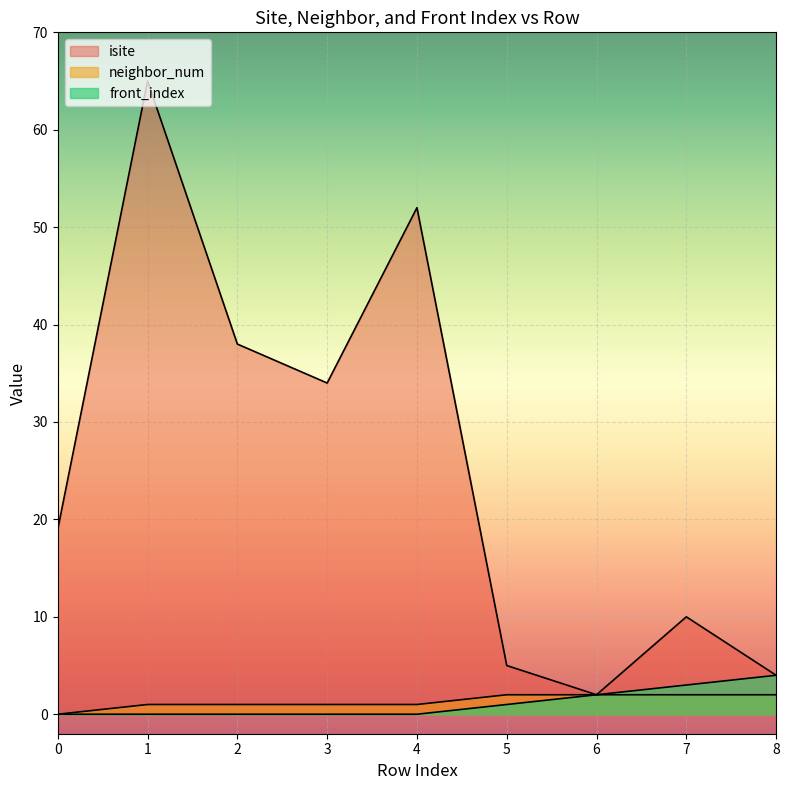

List the series in order of their peak value, highest first.

isite, front_index, neighbor_num